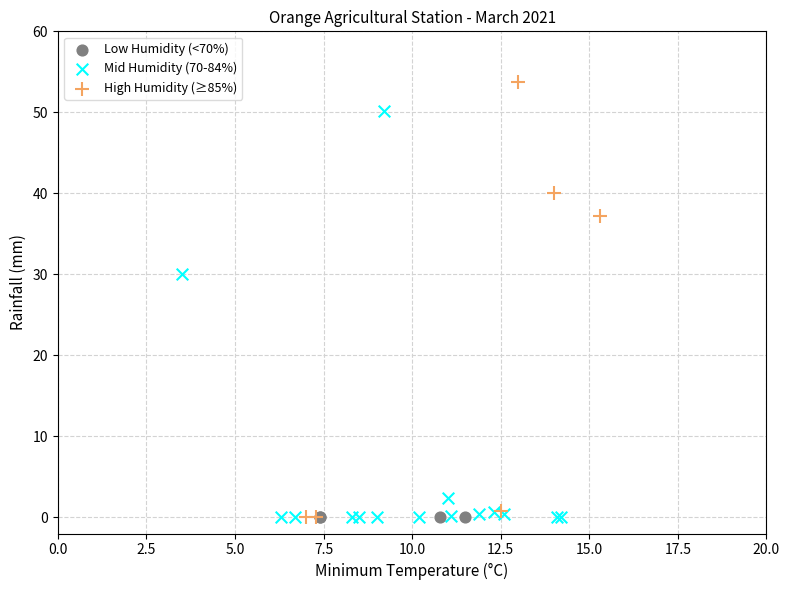

What are all the series names shown in the legend?

Low Humidity (<70%), Mid Humidity (70-84%), High Humidity (≥85%)